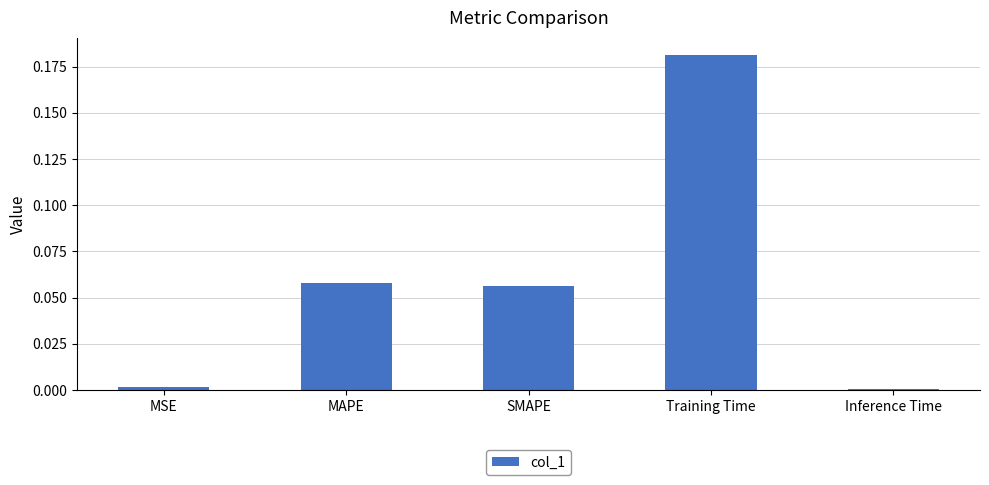

What is the change in value from MSE to Training Time?

+0.2